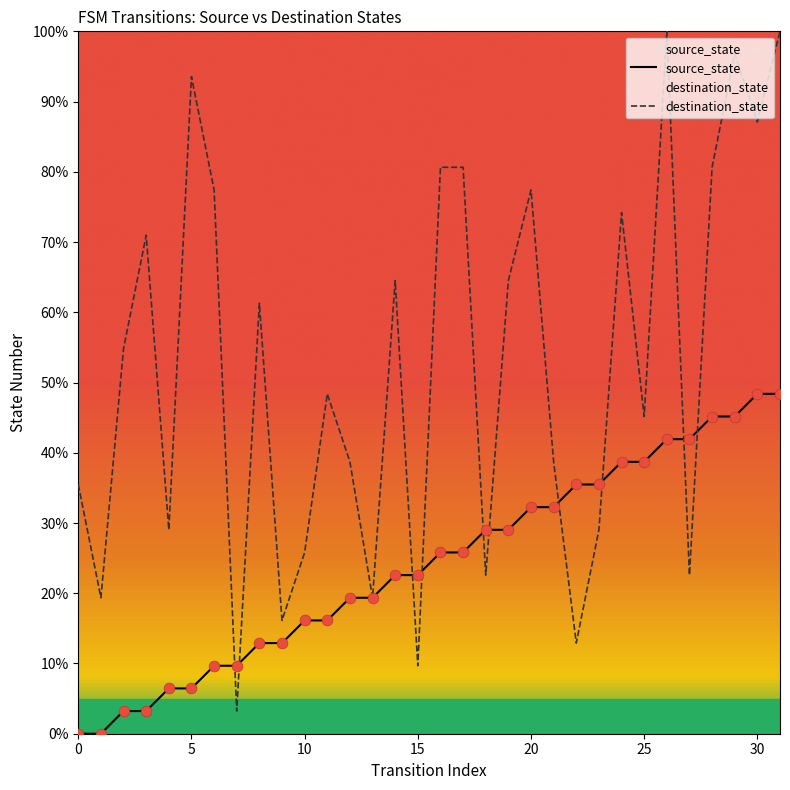

Which series has the largest Y range (max minus min)?

destination_state